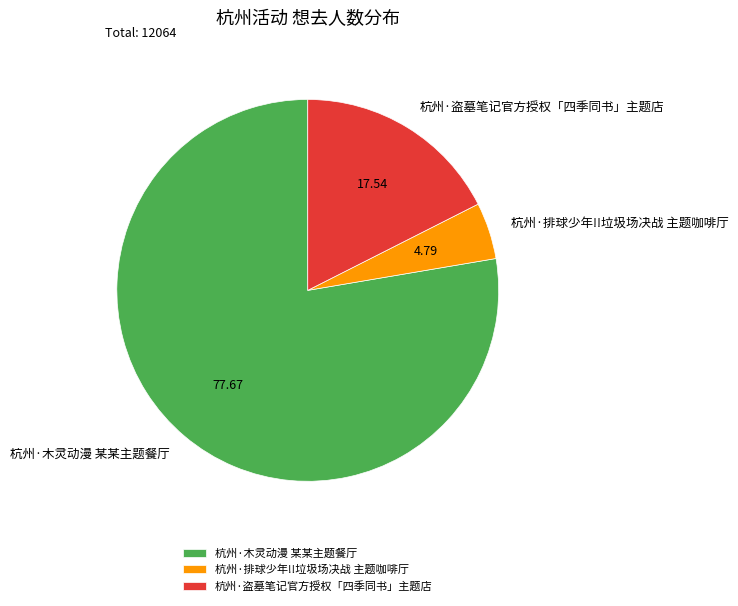

True or false: 杭州·木灵动漫 某某主题餐厅 accounts for 71% of the total.

False